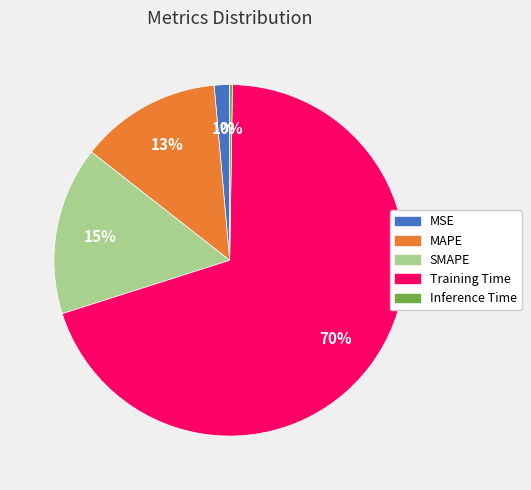

To the nearest percent, what is the average slice percentage?

20%